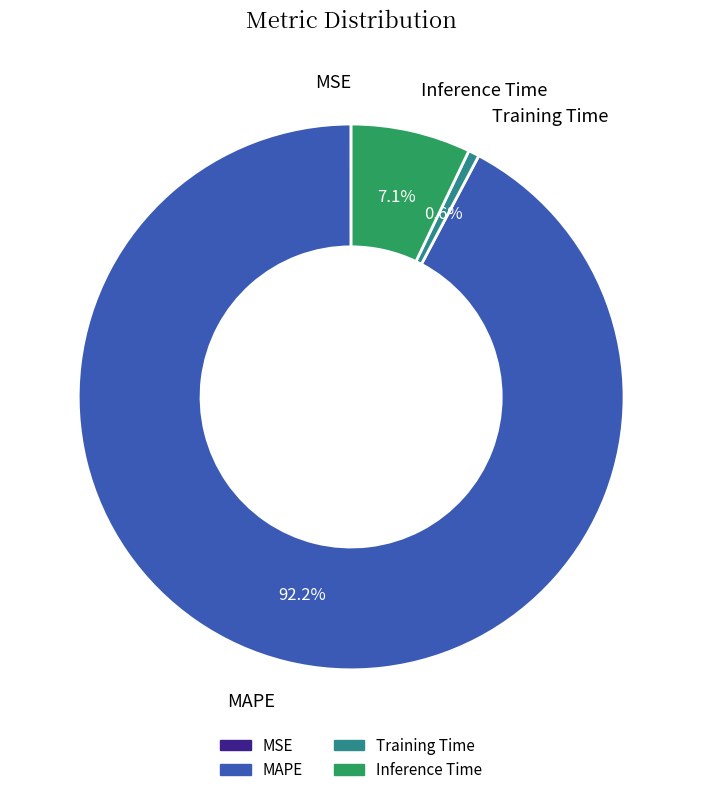

To the nearest percent, what portion does Training Time represent?

1%